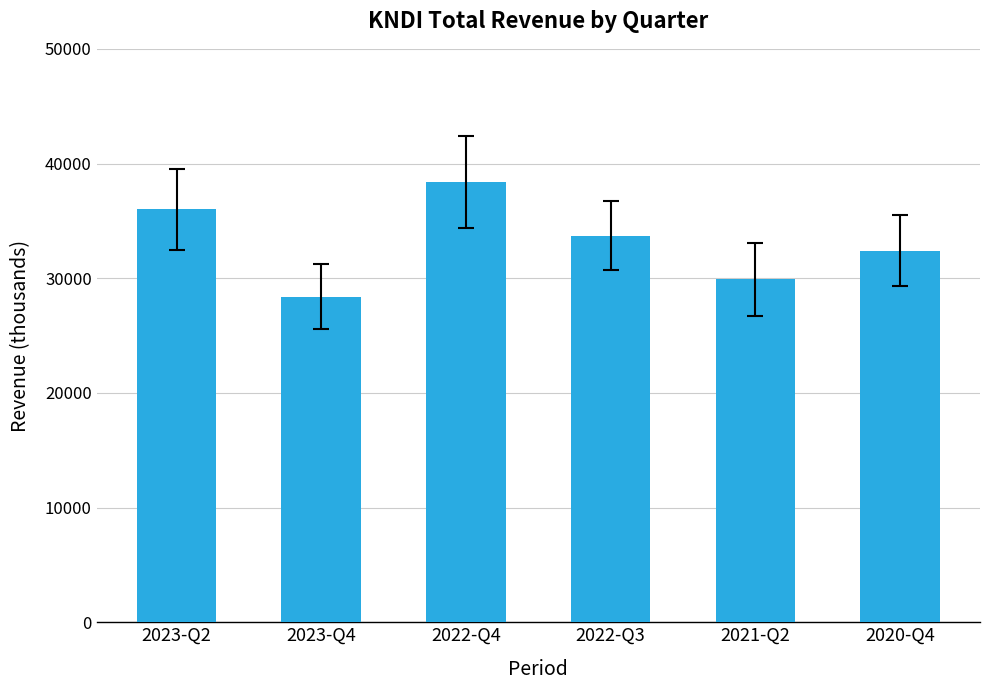

Count the number of data series in this chart.

1